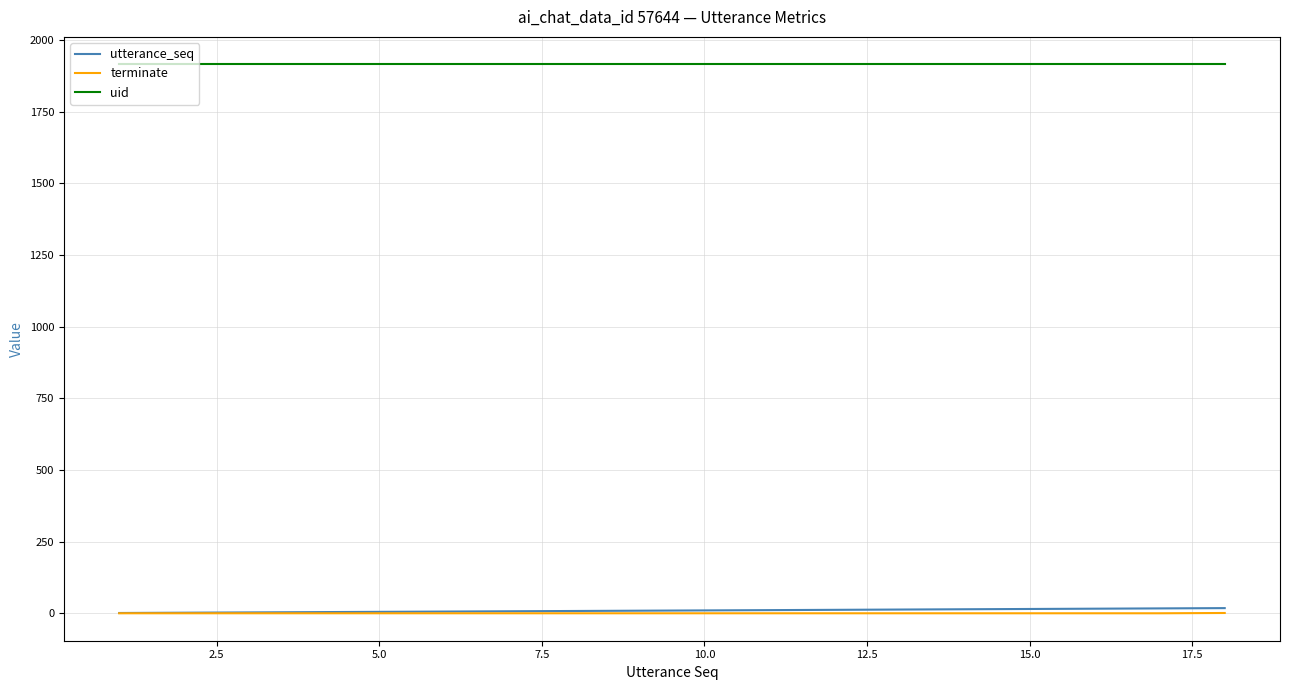

True or false: uid and terminate intersect in this chart.

False